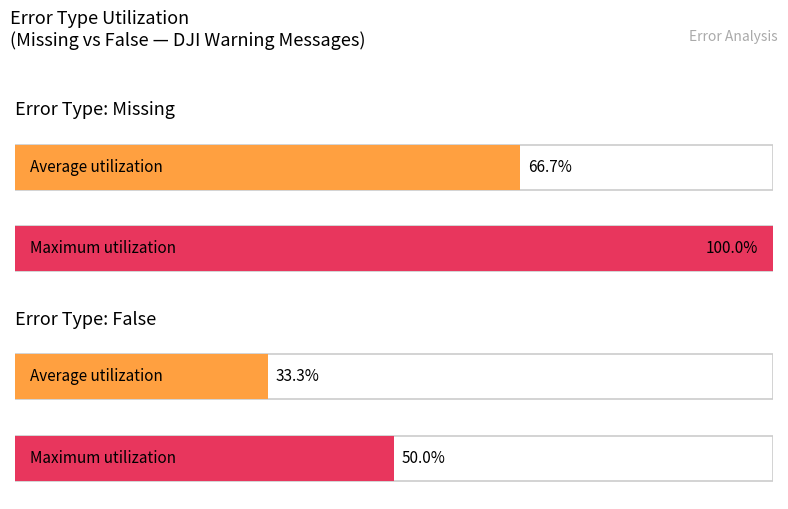

Are the bars horizontal?

Yes